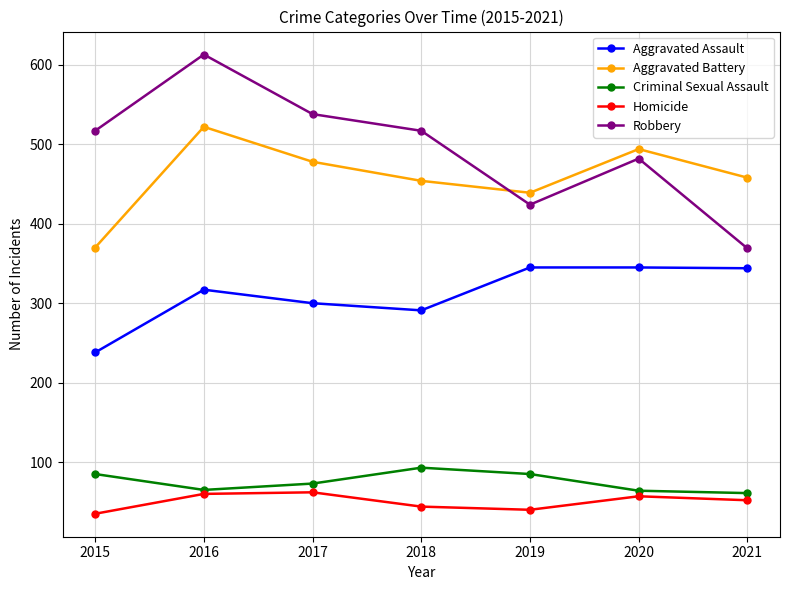

True or false: Criminal Sexual Assault and Robbery cross at least once.

False